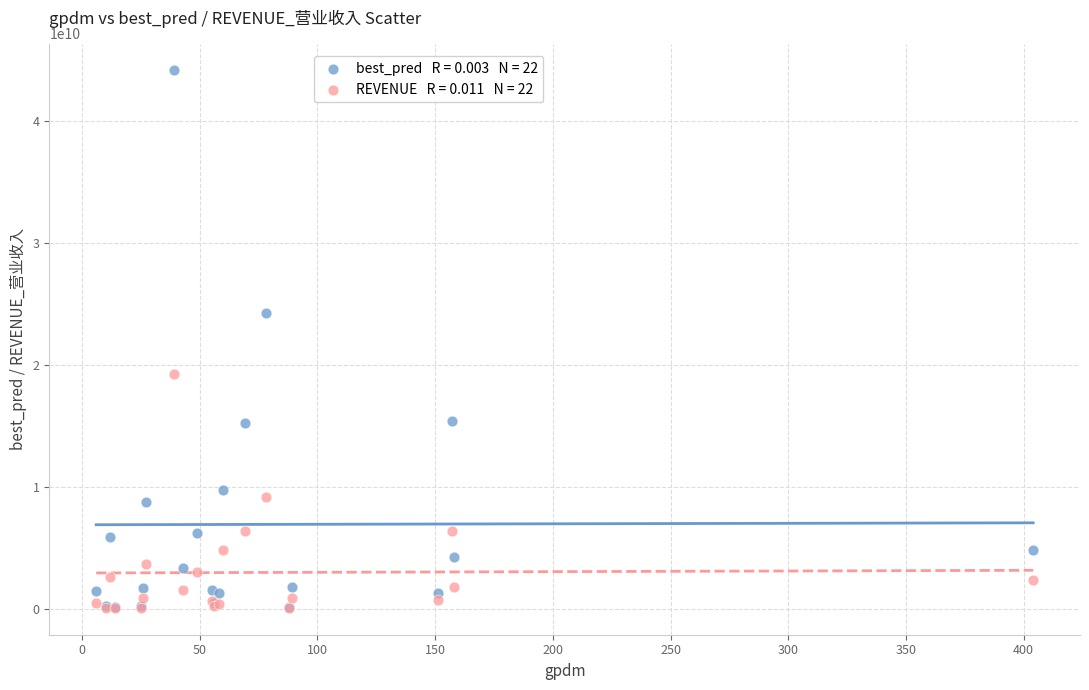

Across all series, what Y value is closest to 22123811870?

24285333684.6